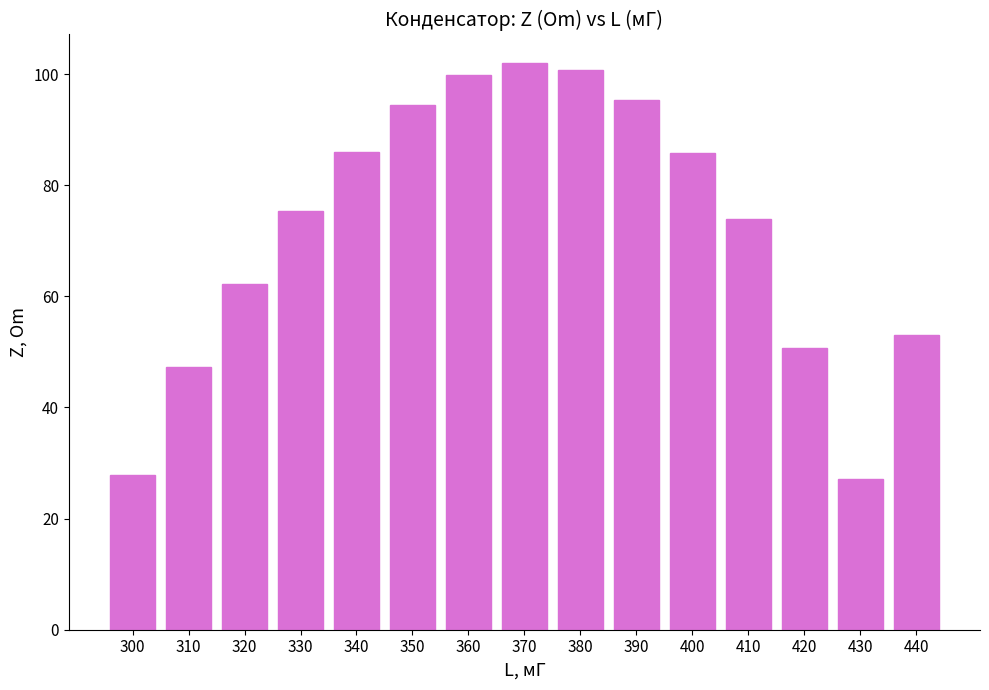

How many bars are there in total?

15